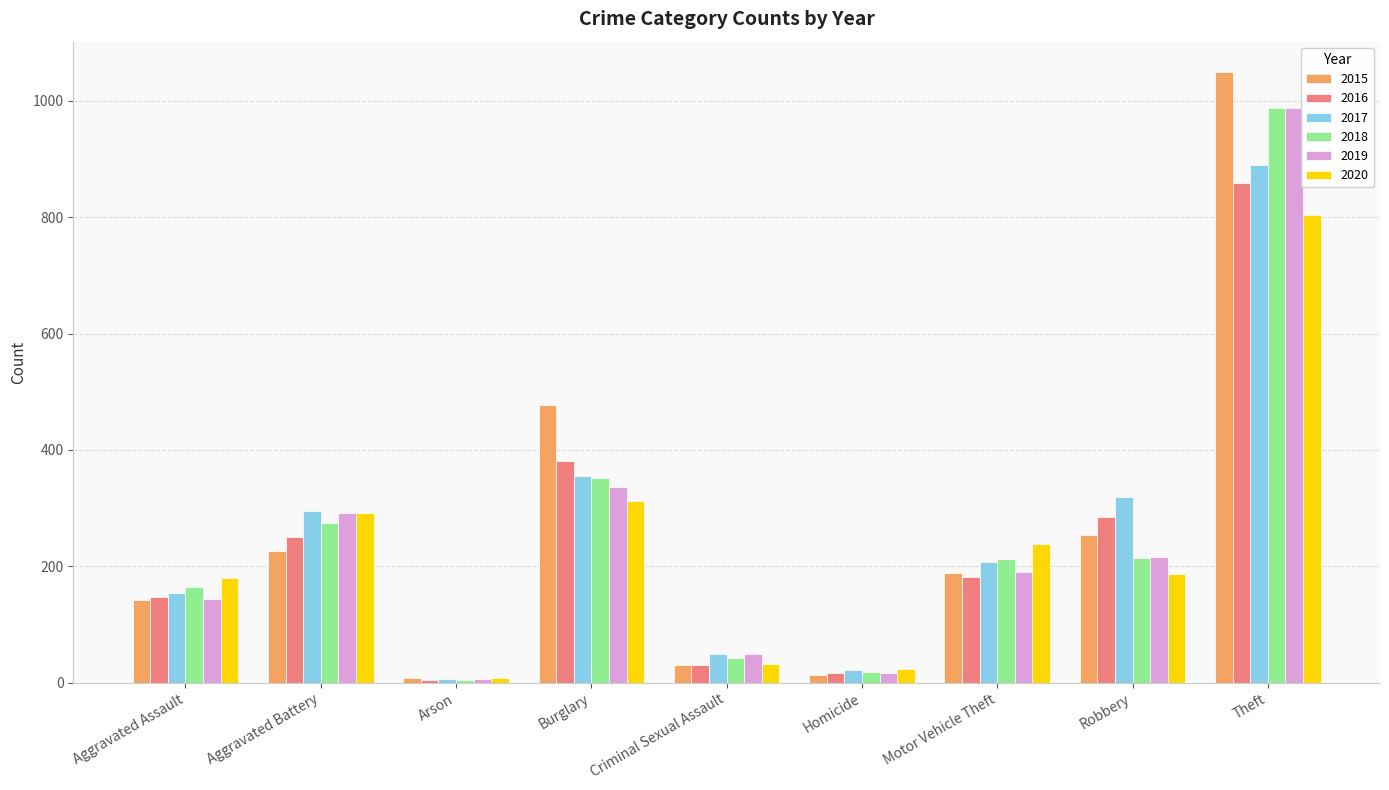

What is the difference between the 2020 values at Theft and Criminal Sexual Assault?

772